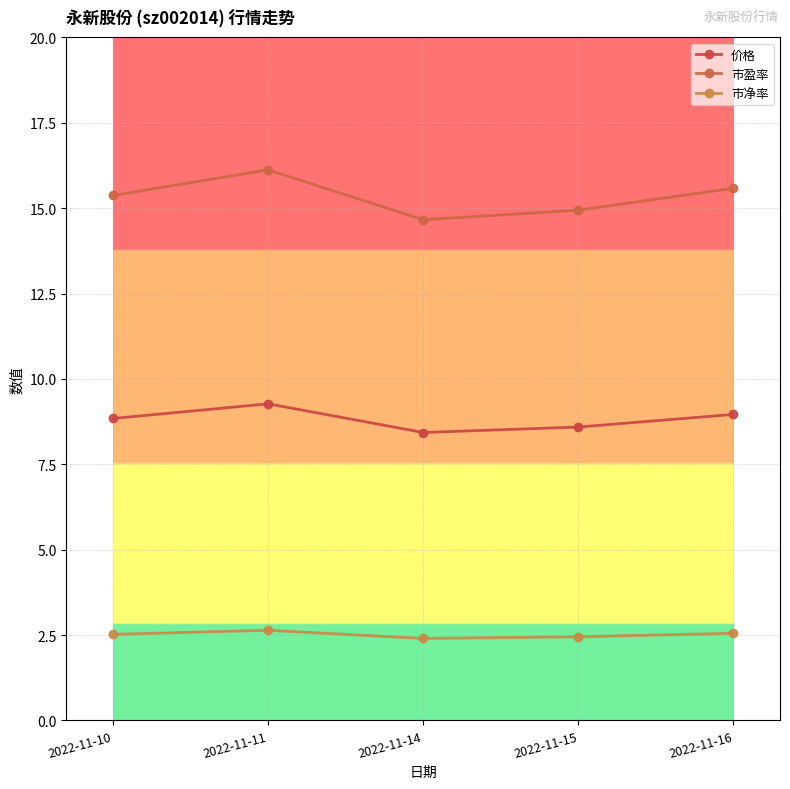

What is the total value across all series at 2022-11-15?

26.0